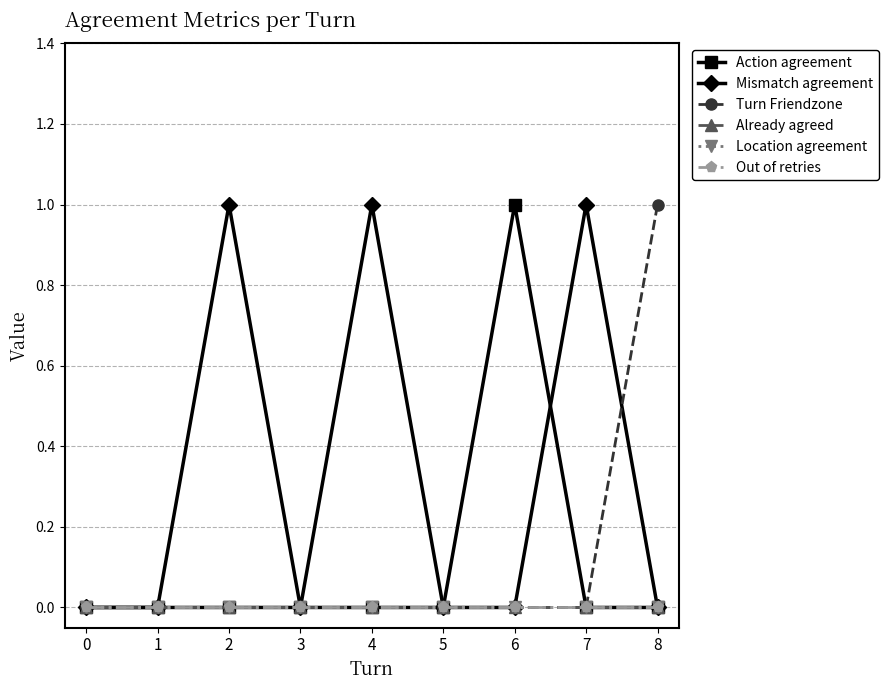

Does the chart have visible grid lines?

Yes